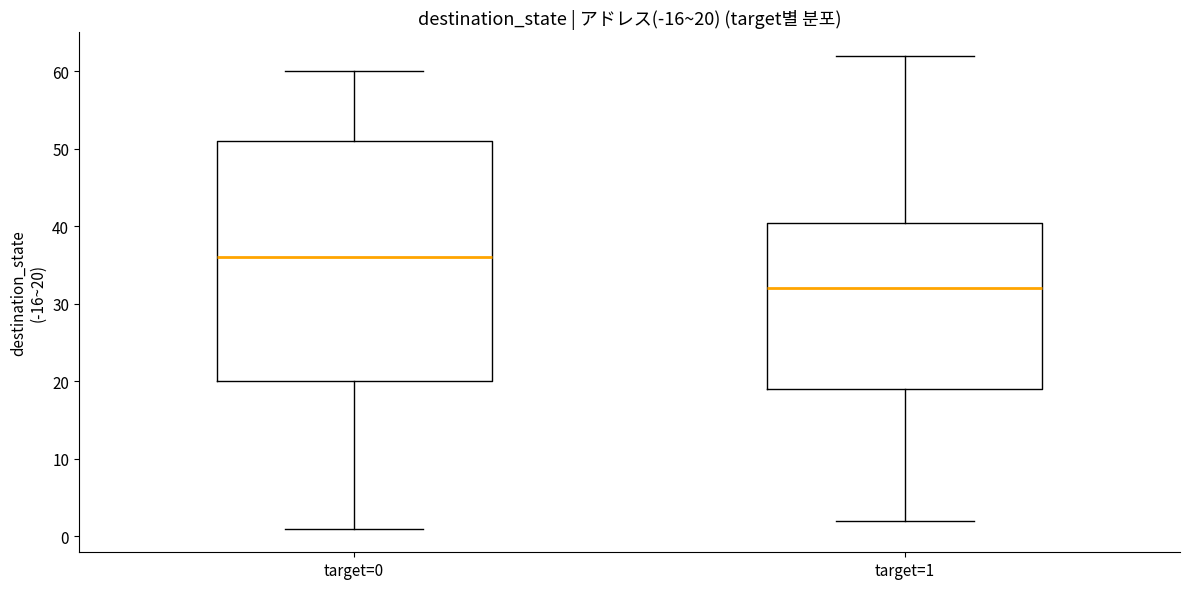

Which box's median line is the highest?

target=0